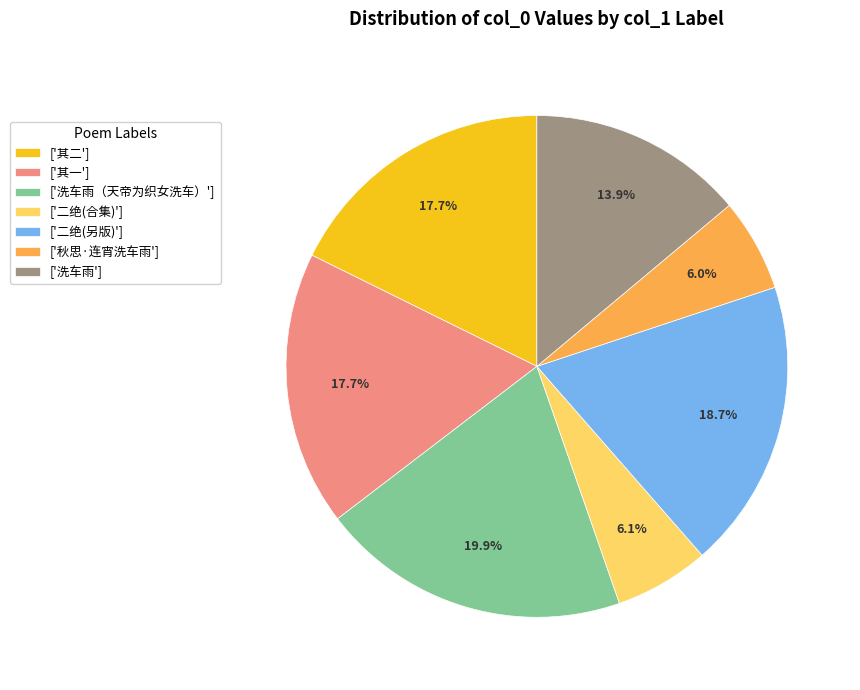

Count the number of slices in the pie.

7